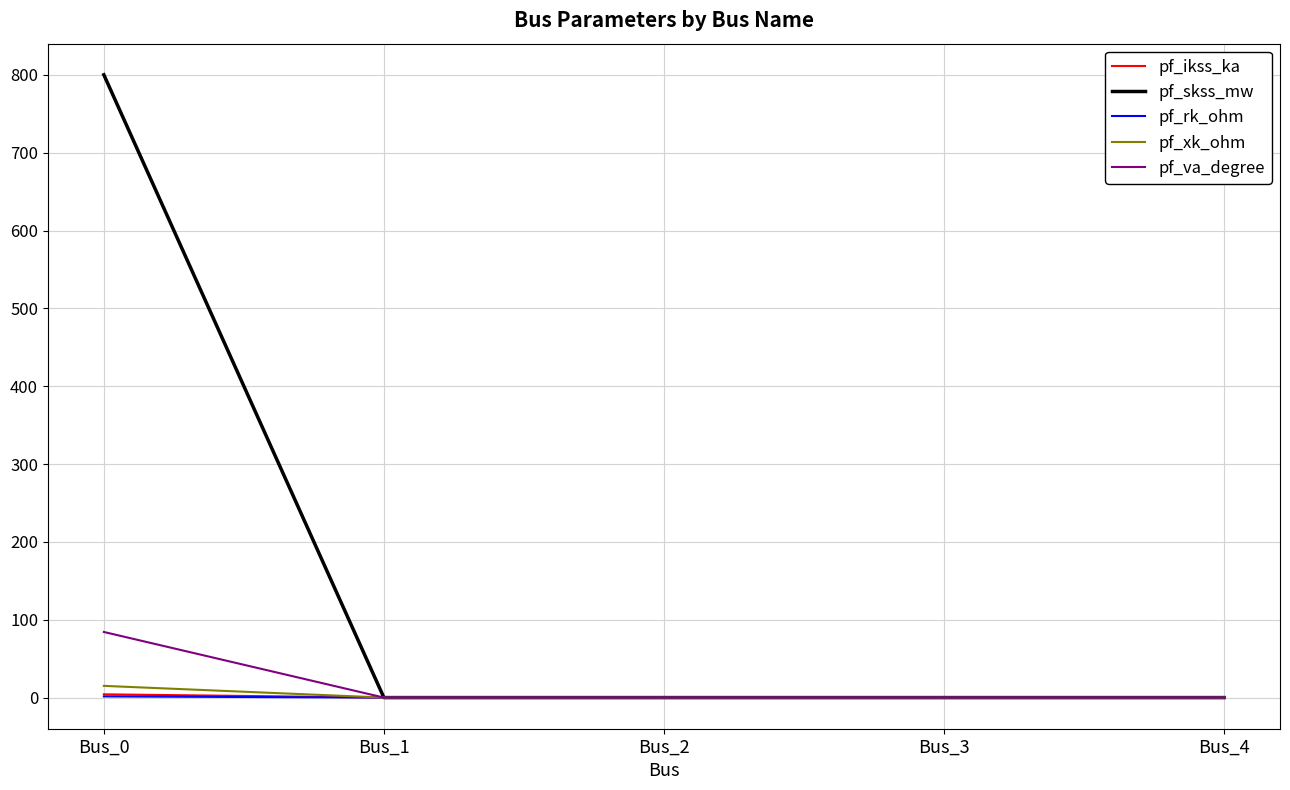

What is the total value across all series at Bus_0?

905.0